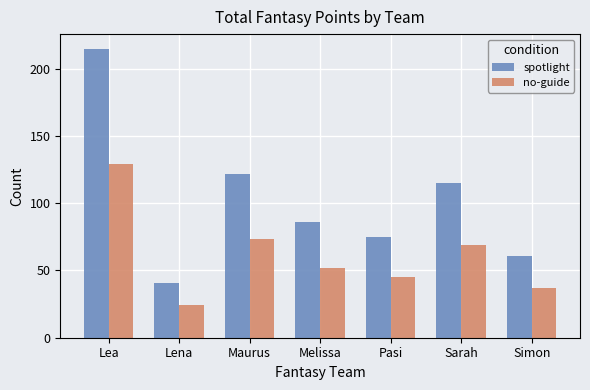

What is the label of the 5th bar from the right?

Maurus